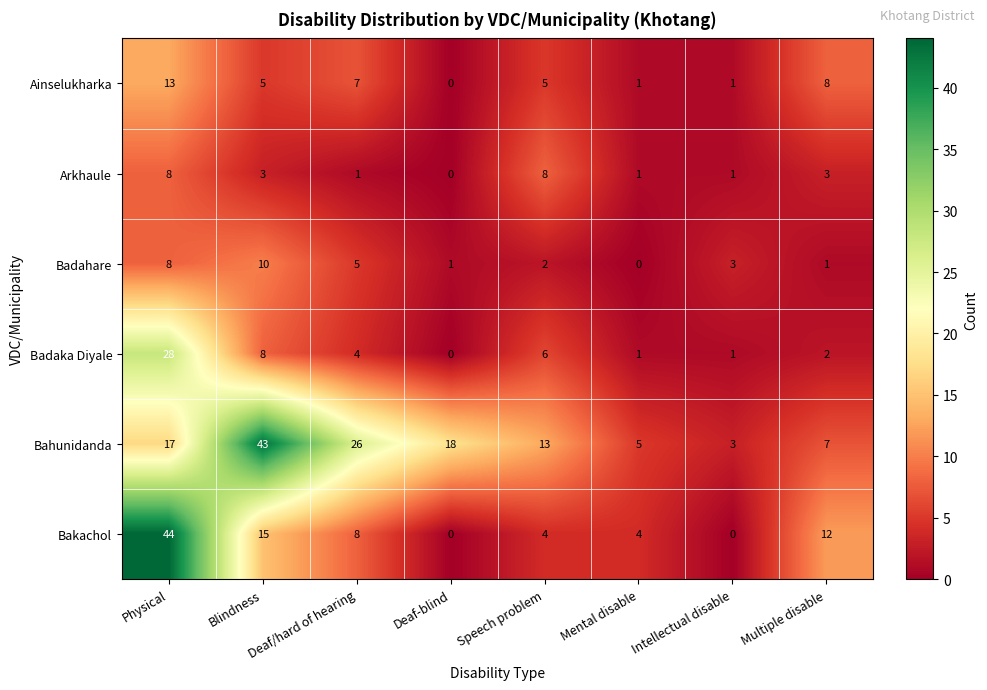

Where does the Arkhaule series first go above 3?

Physical